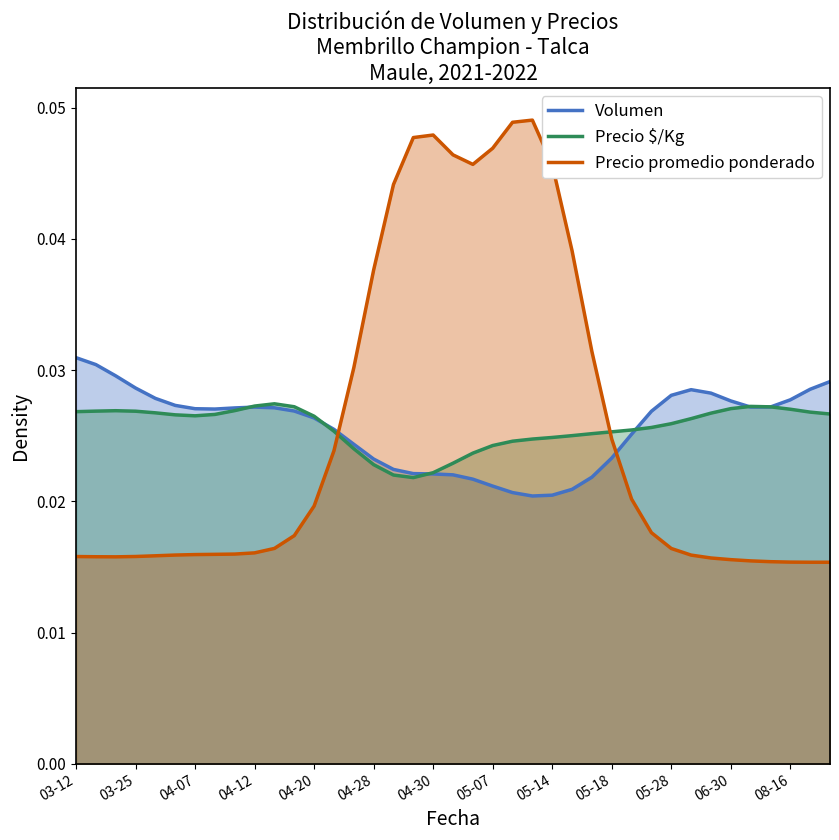

What is the total value across all series at 37?

0.1